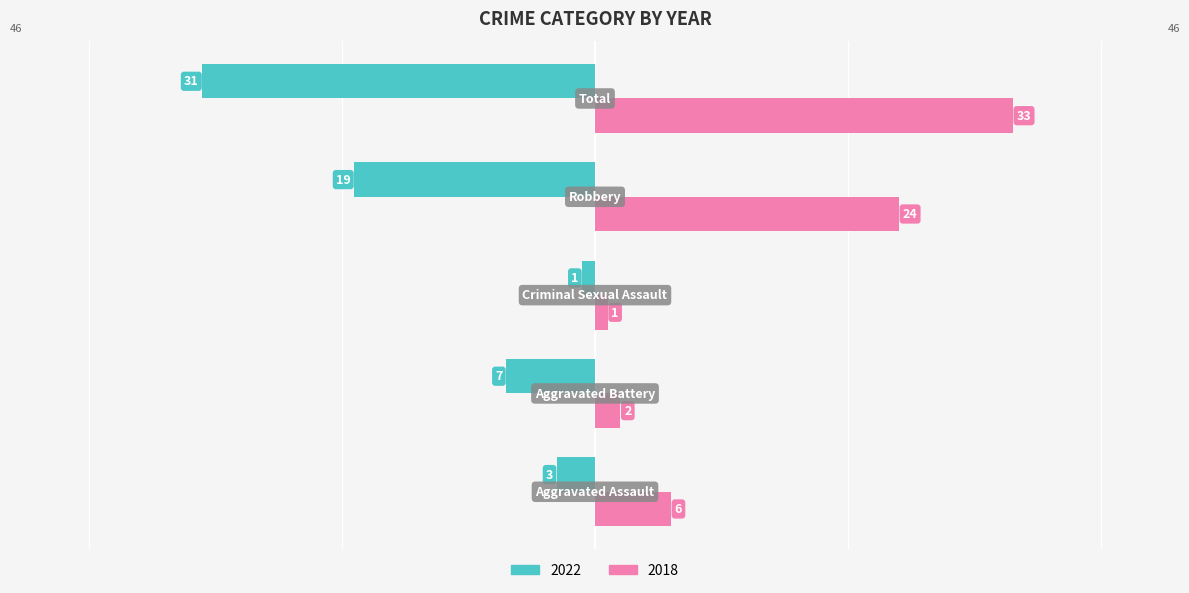

How many series are shown in this chart?

2